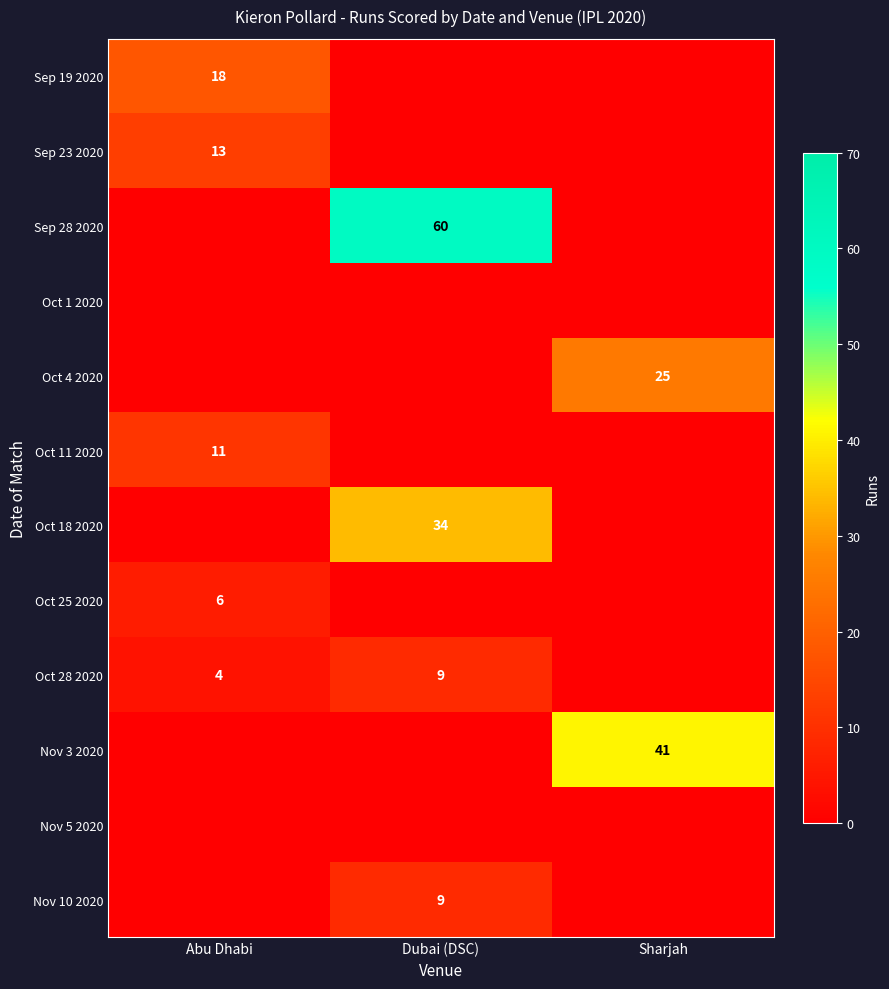

Is it true that Sep 23 2020 equals 20 at Abu Dhabi?

False